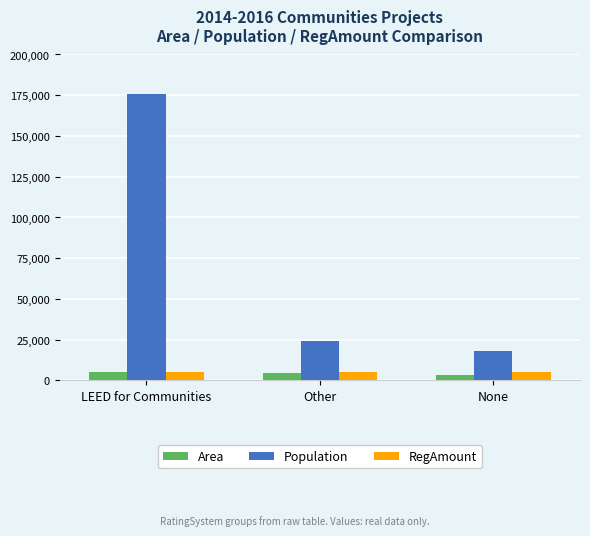

True or false: RegAmount has a value of 5000 at LEED for Communities.

True